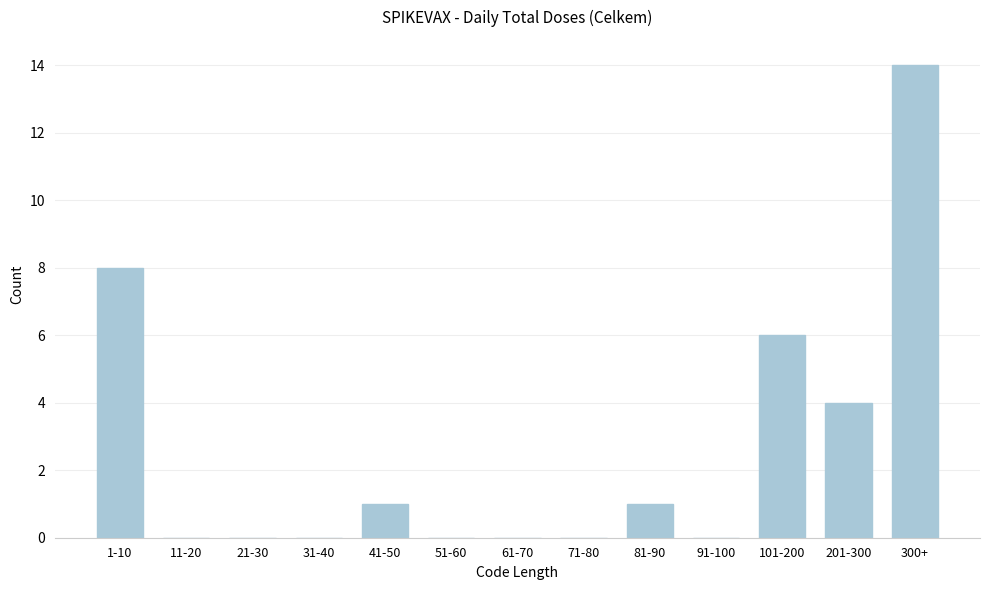

Reading right to left, list all the values displayed in this chart.

300+=14	201-300=4	101-200=6	91-100=0	81-90=1	71-80=0	61-70=0	51-60=0	41-50=1	31-40=0	21-30=0	11-20=0	1-10=8